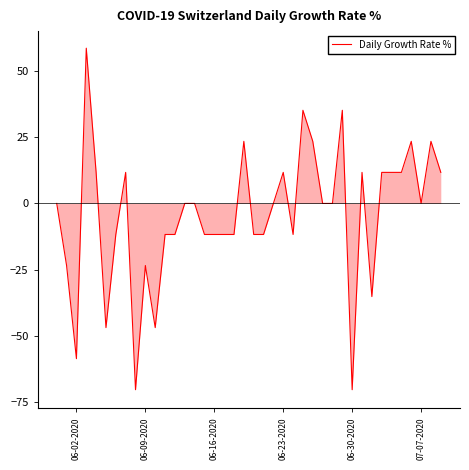

What is the greatest value displayed?

58.5